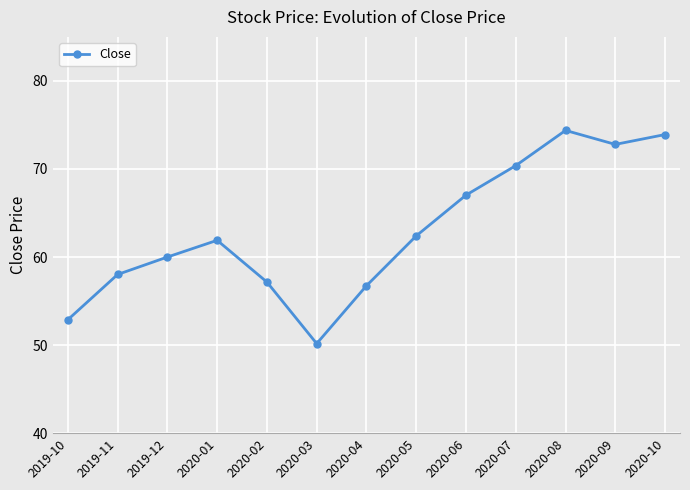

What is the difference between the maximum and minimum values?

24.2